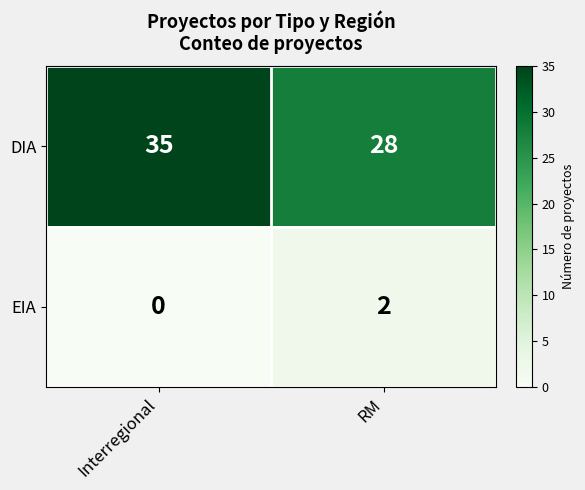

What is the total value across all series at RM?

30